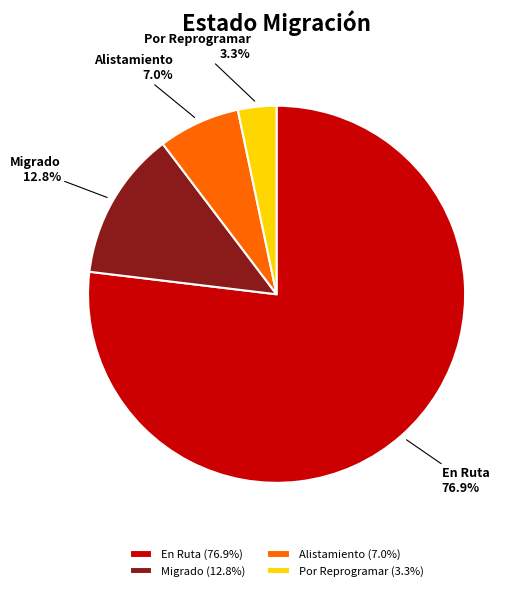

Which has a higher value, En Ruta or Por Reprogramar?

En Ruta